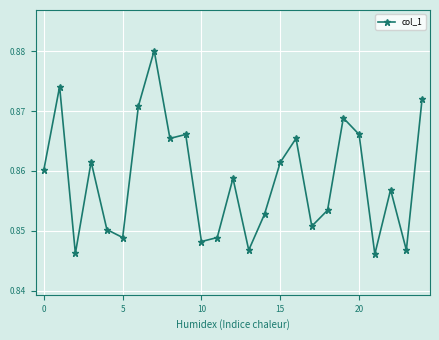

How many values are between 0 and 1?

25